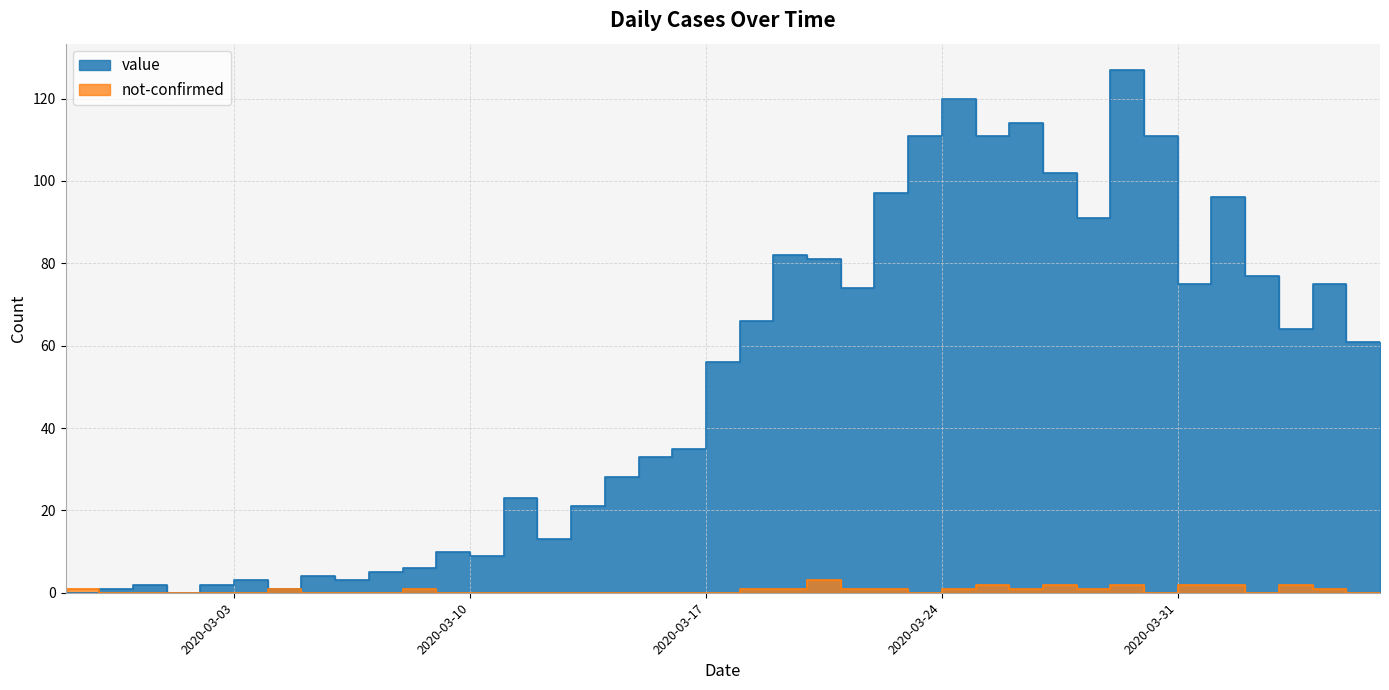

What is the sum of the value values at 2020-03-10 and 2020-03-18?

66